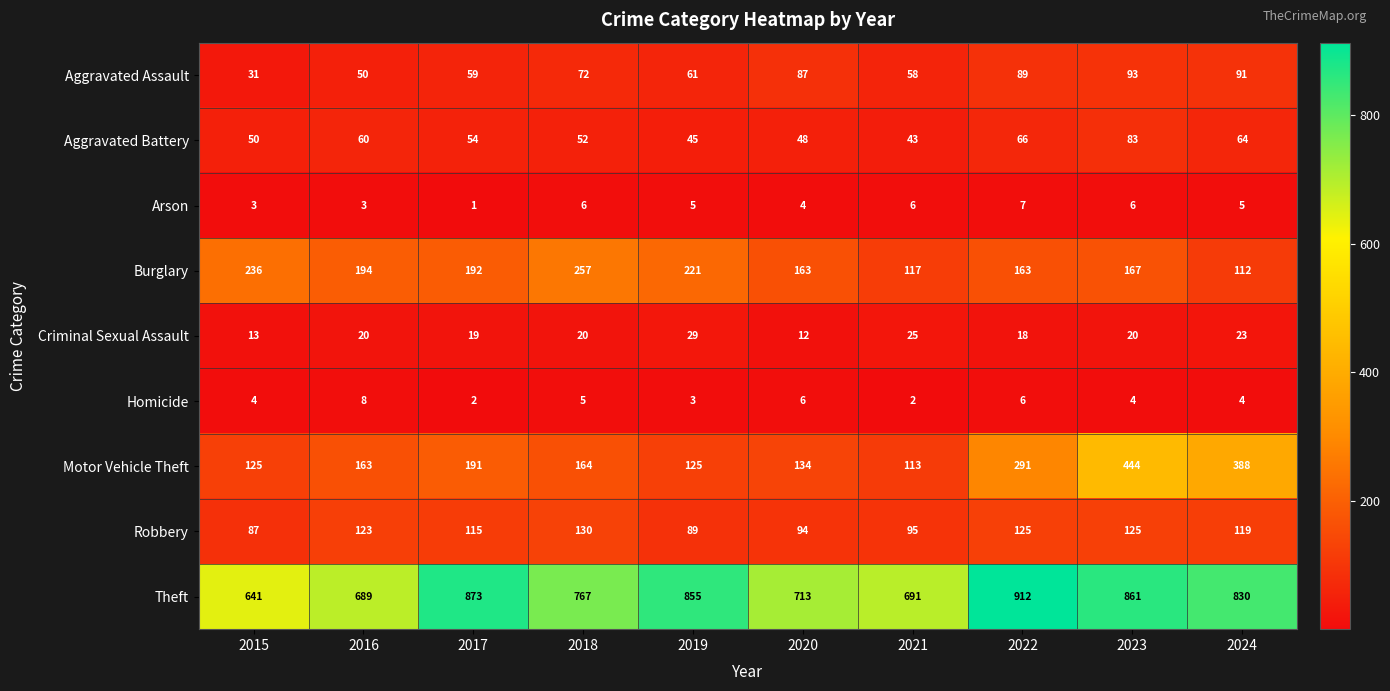

Rank the series at 2020 from highest to lowest value.

Theft, Burglary, Motor Vehicle Theft, Robbery, Aggravated Assault, Aggravated Battery, Criminal Sexual Assault, Homicide, Arson